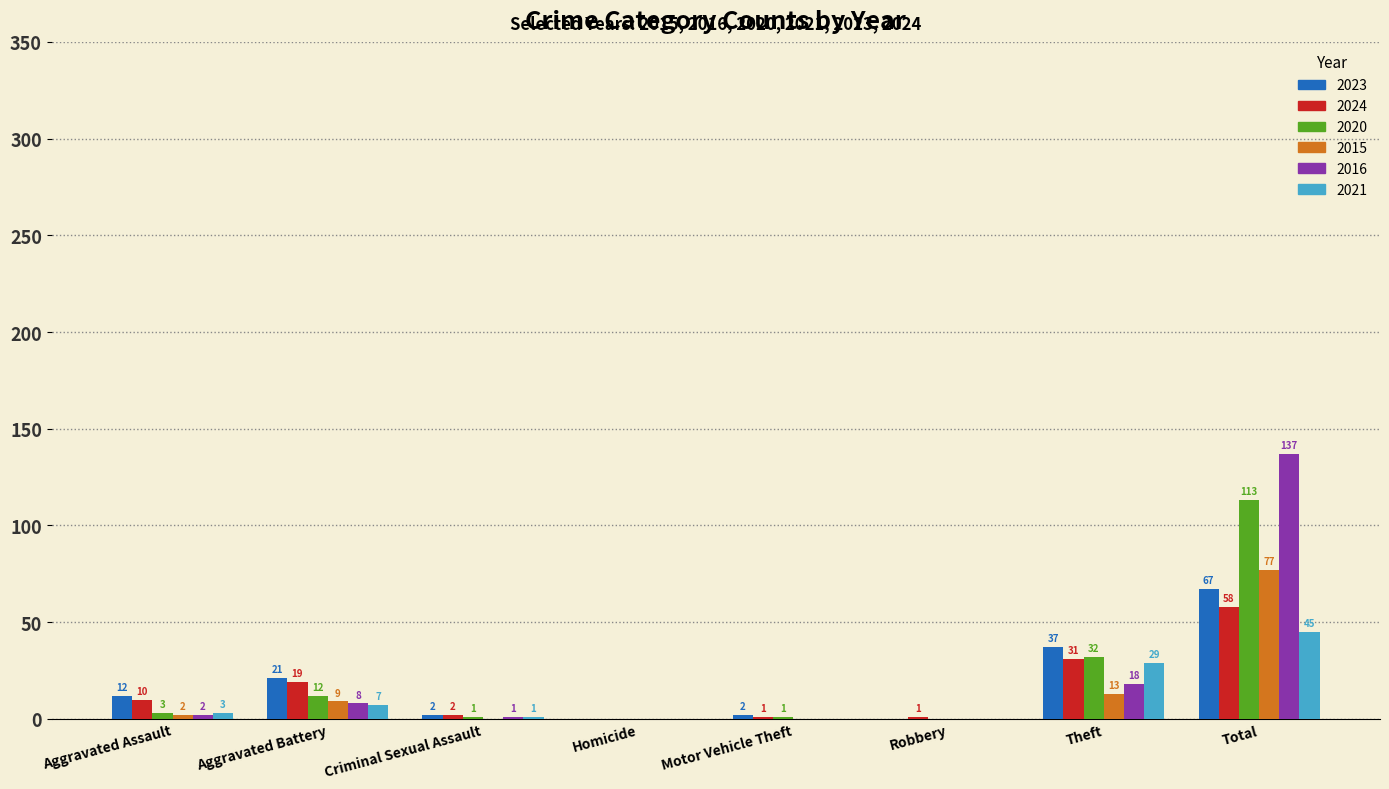

What is the greatest value displayed?

137